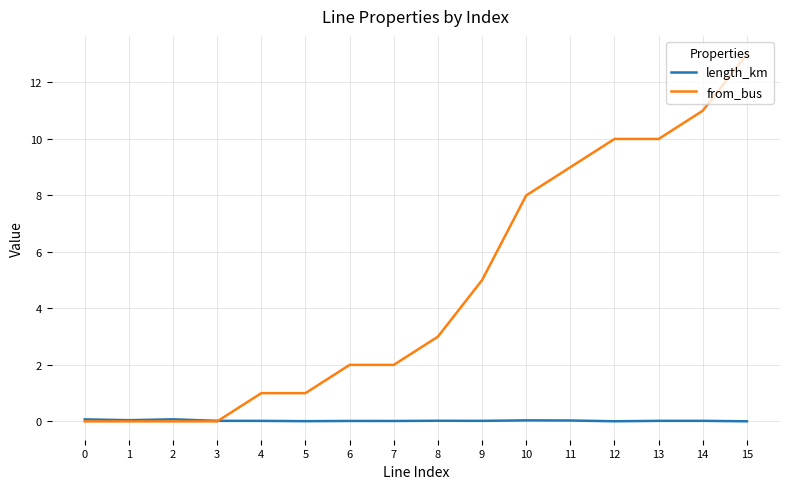

What is the average value of the from_bus series?

4.7